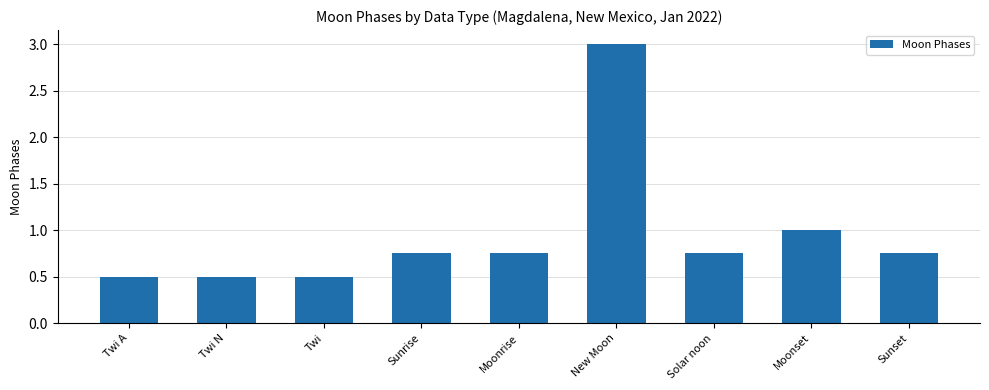

What is the label of the 2nd bar from the left?

Twi N